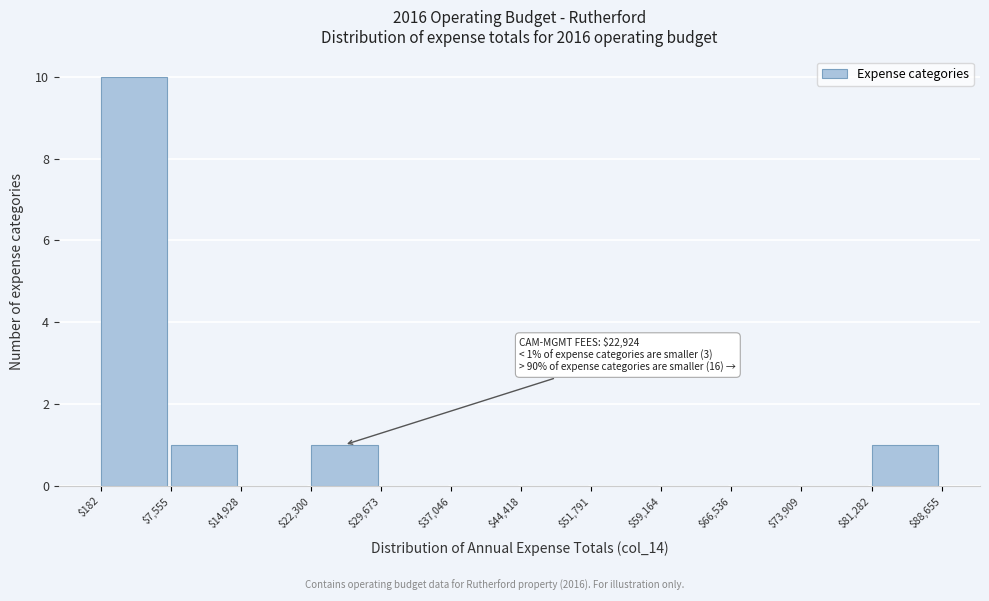

Over which range of the x-axis is the bar tallest?

$182 to $7,555